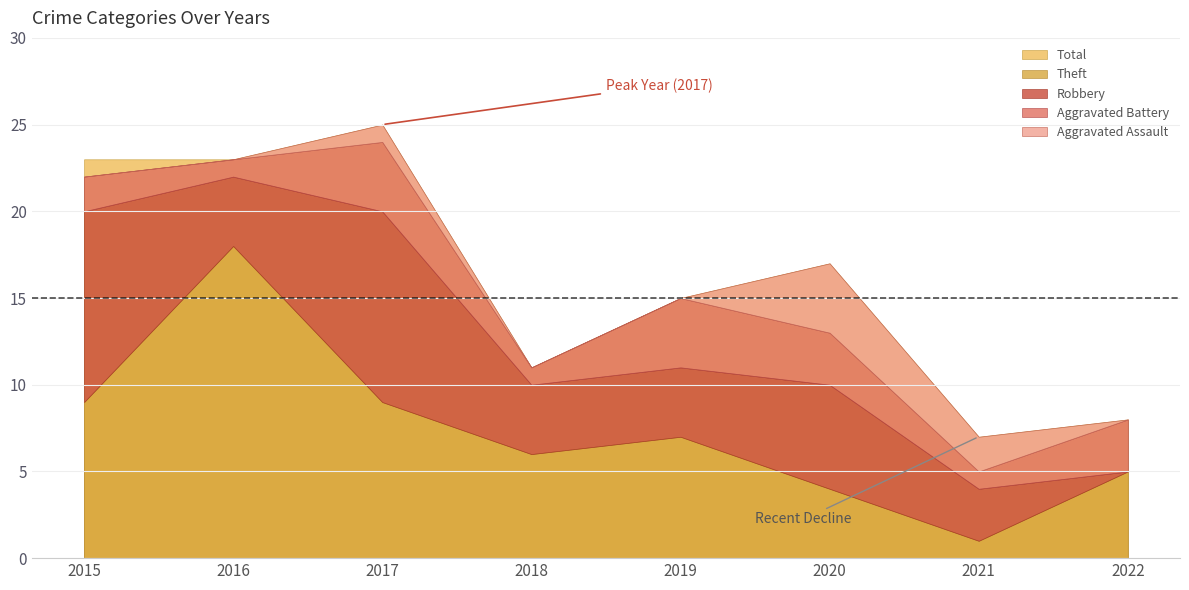

Reading left to right, extract all data points from this chart.

Aggravated Assault: 0	0	1	0	0	4	2	0
Aggravated Battery: 2	1	4	1	4	3	1	3
Robbery: 11	4	11	4	4	6	3	0
Theft: 9	18	9	6	7	4	1	5
Total: 23	23	25	11	15	17	7	8